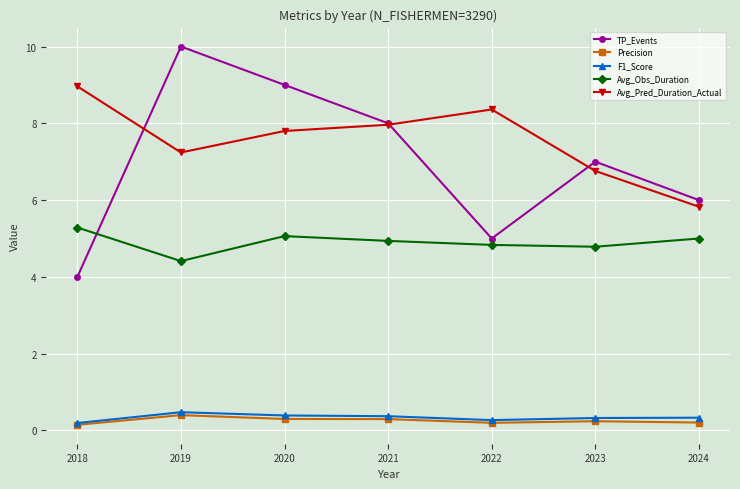

Rank the categories by TP_Events value from highest to lowest.

2019, 2020, 2021, 2023, 2024, 2022, 2018